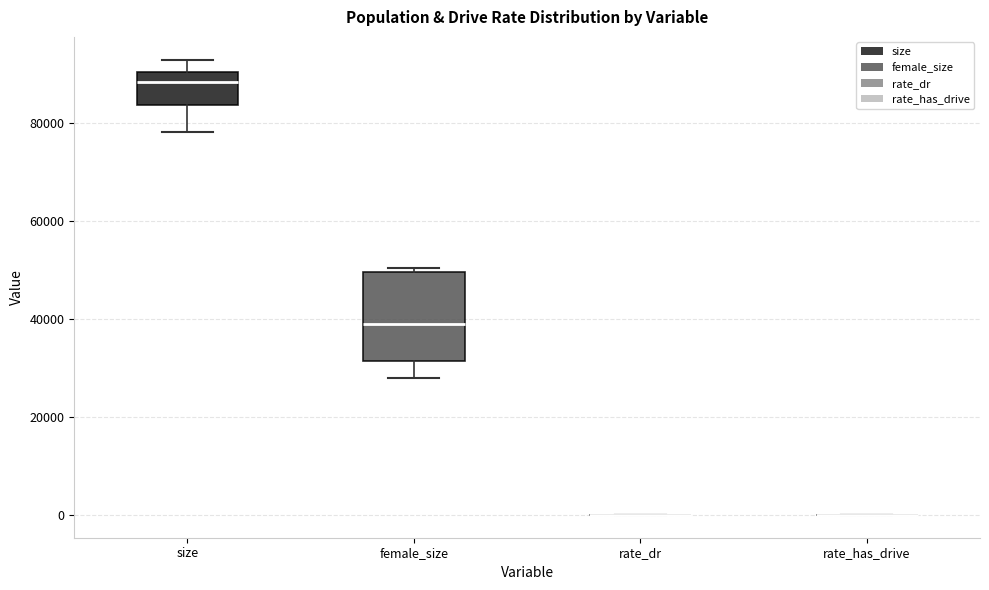

Reading left to right, transcribe this box plot: for each box, give where its median line is, the range the box spans, and where its two whiskers end, as read against the y-axis. The values are not printed on the chart, so give them approximately, as read against the axis.

size: median 88000, box 84000 to 90000, whiskers 78000 to 92000
female_size: median 38000, box 32000 to 50000, whiskers 28000 to 50000 (just above the box's upper edge)
rate_dr: box collapsed to a line at 0, whiskers 0 to 0
rate_has_drive: box collapsed to a line at 0, whiskers 0 to 0